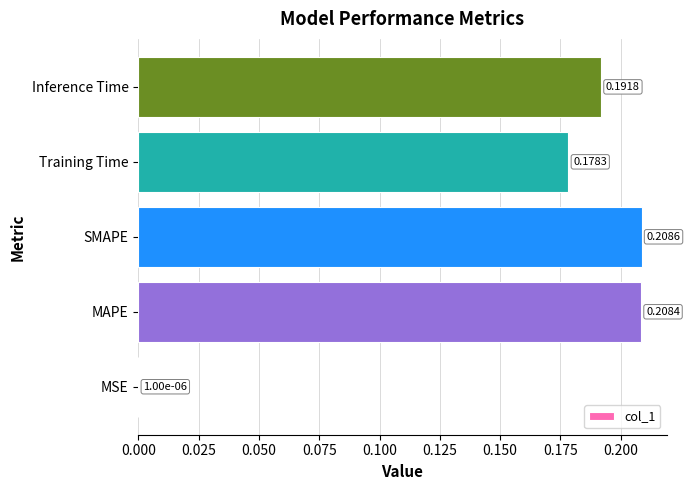

Which label corresponds to the largest value in the chart?

SMAPE